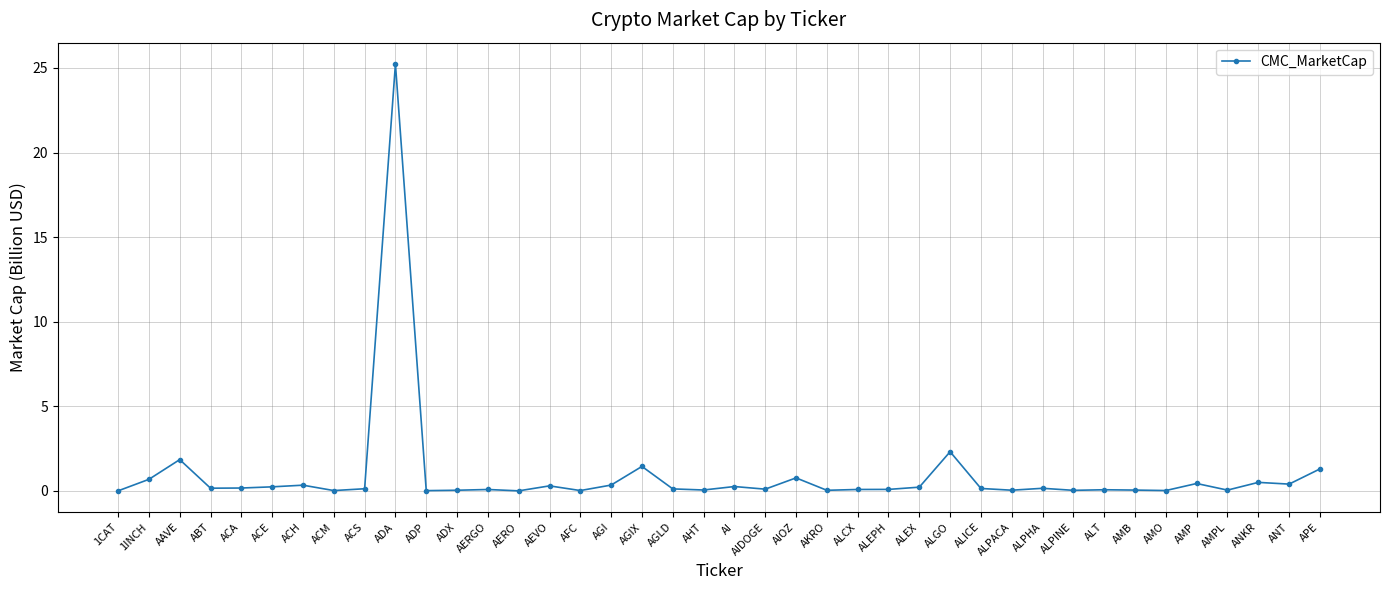

What is the change in value from AAVE to ACA?

-1.7